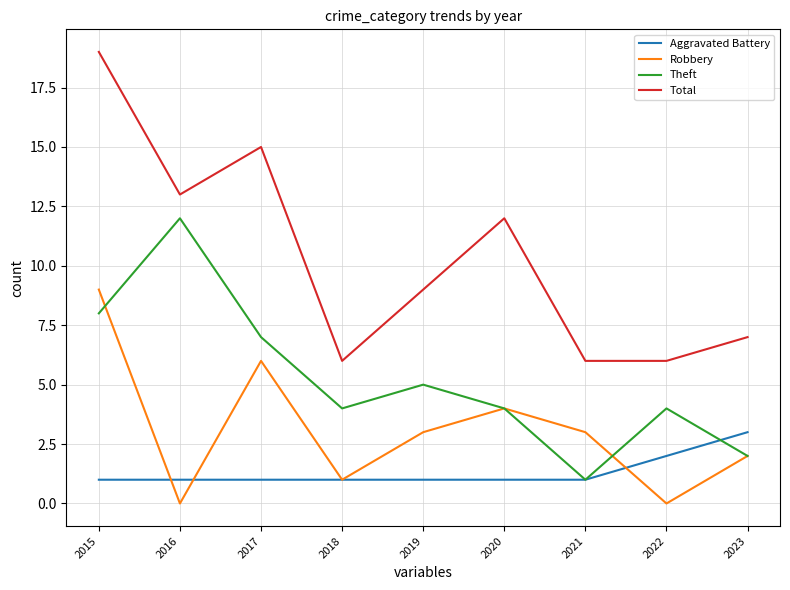

True or false: Total and Robbery cross at least once.

False